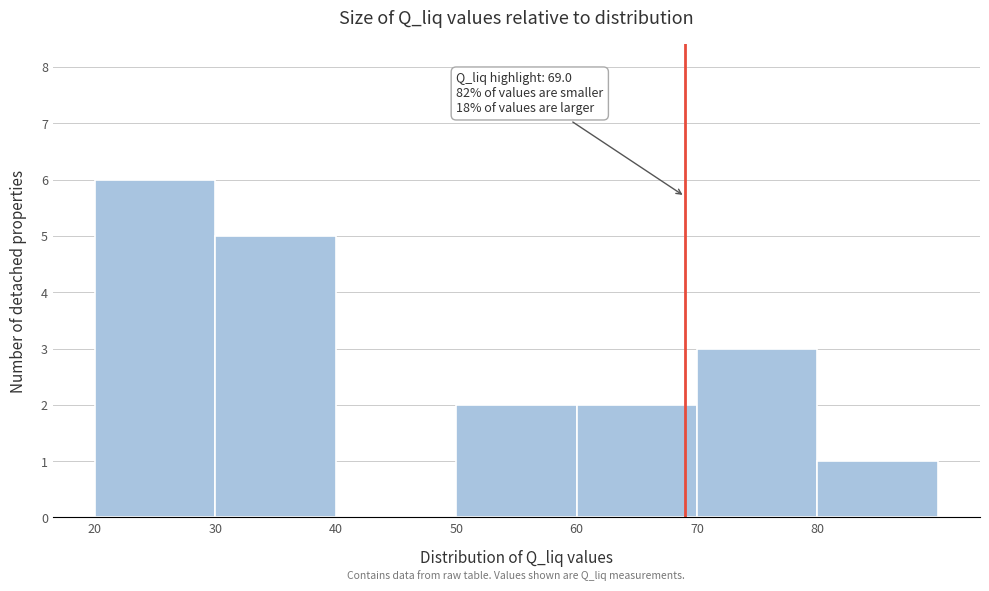

Which range on the x-axis has the tallest bar?

20 to 30